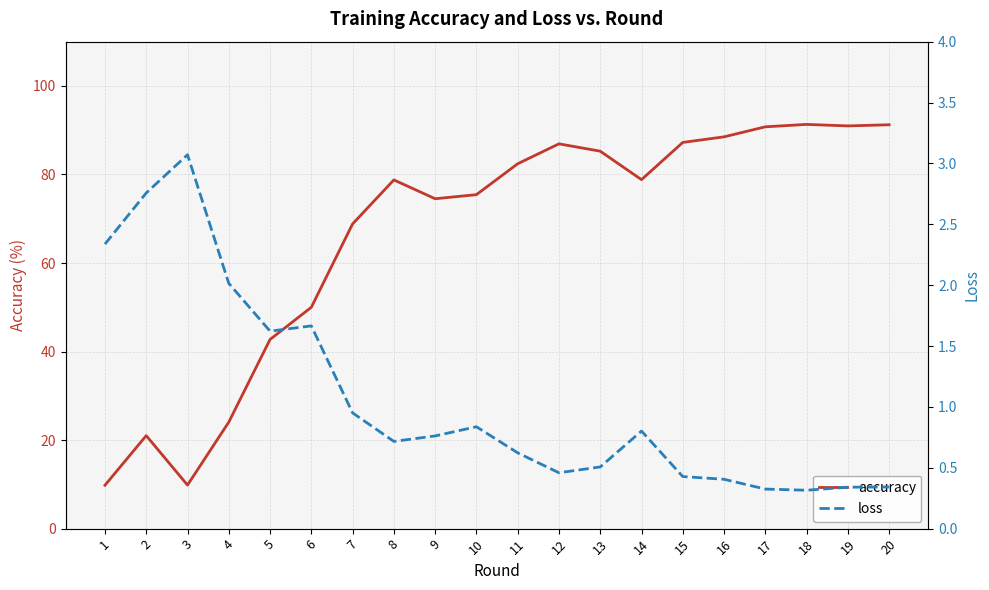

What is the value of the loss point at the 16th from the left?

0.4